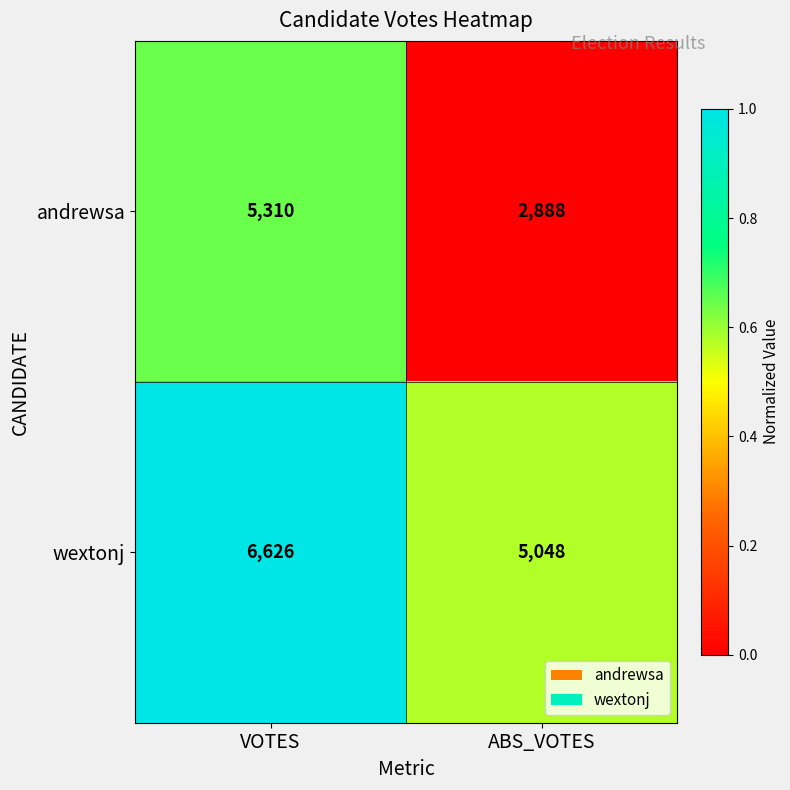

What is the highest value of the andrewsa series?

5310